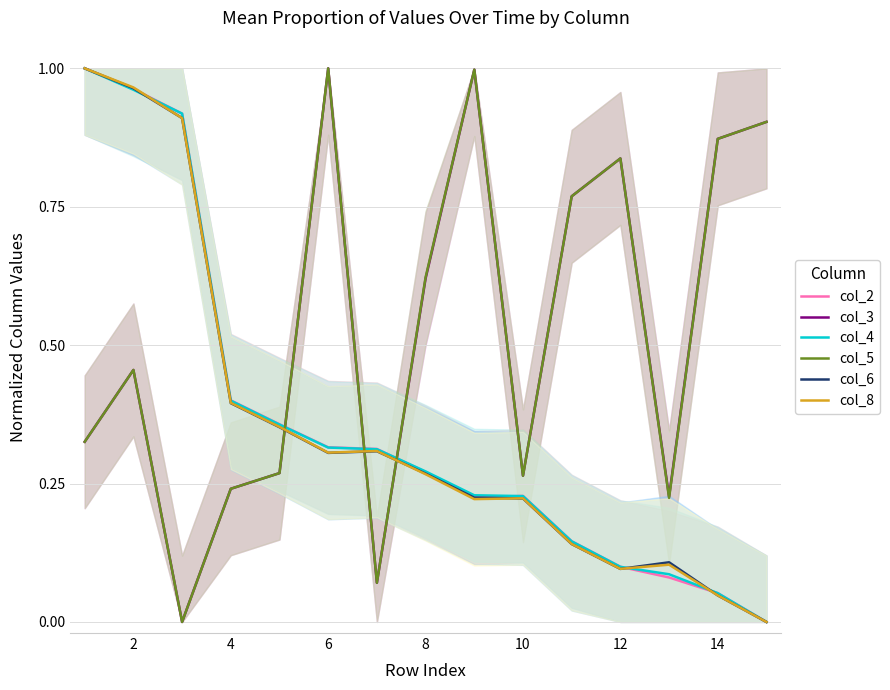

Is the value of col_6 at 2 greater than the value of col_4 at 4?

Yes